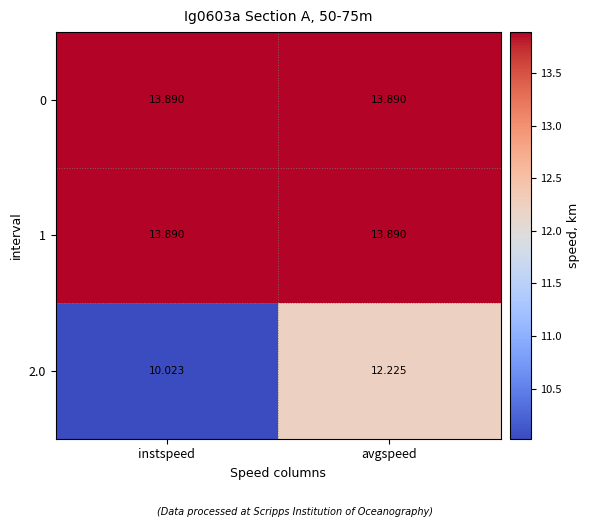

Between instspeed and avgspeed, which series saw the biggest shift?

2.0